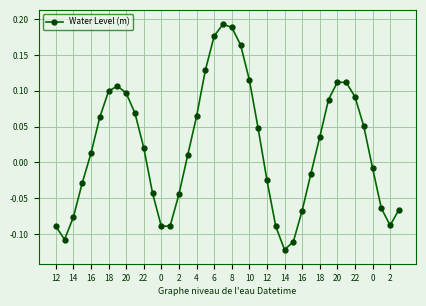

True or false: there are more than 0 points higher than both neighbors.

True